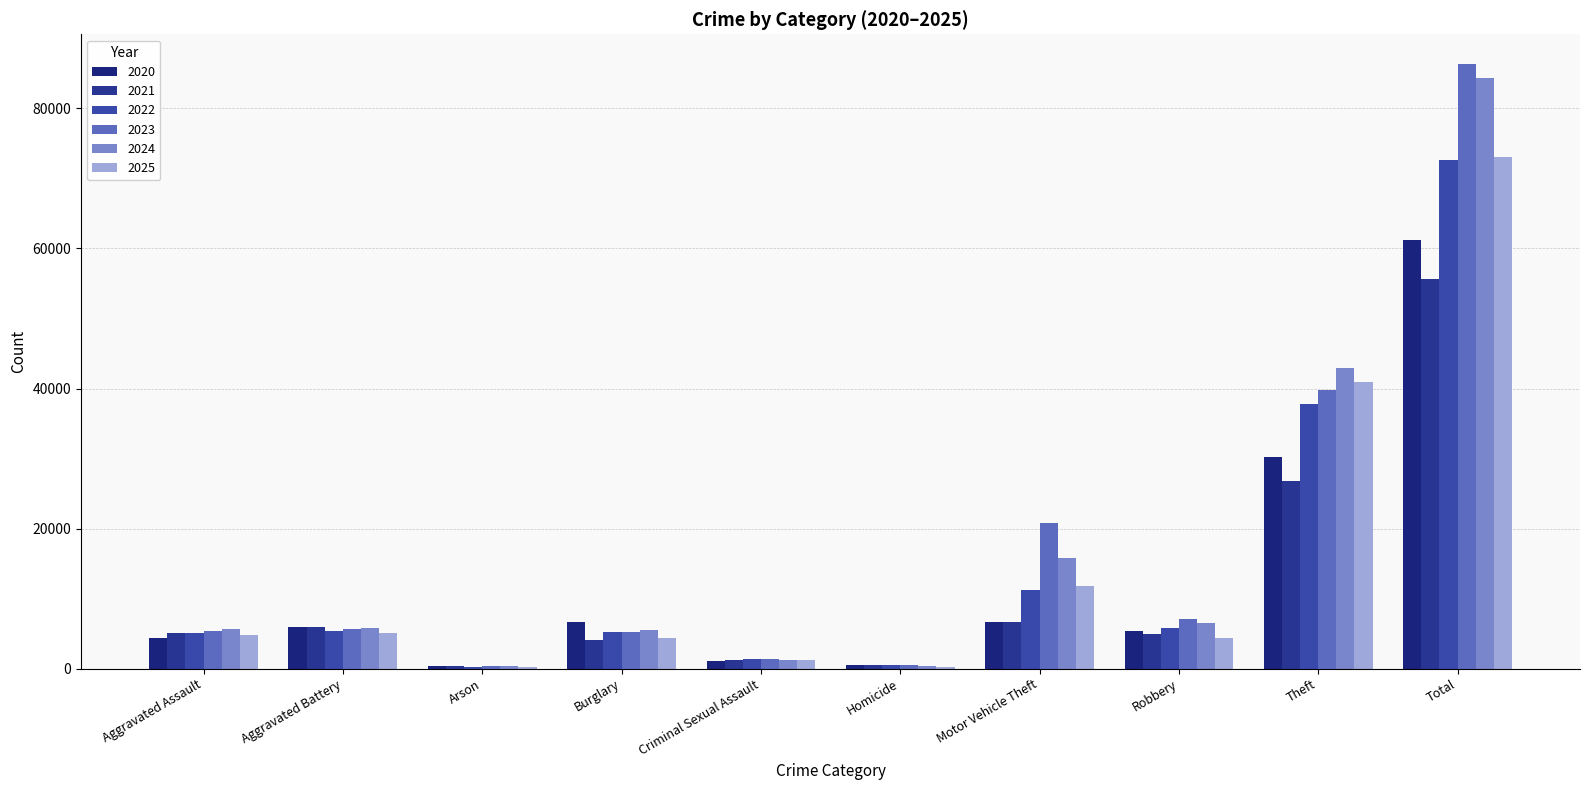

At which category is the sum across all series the highest?

Total